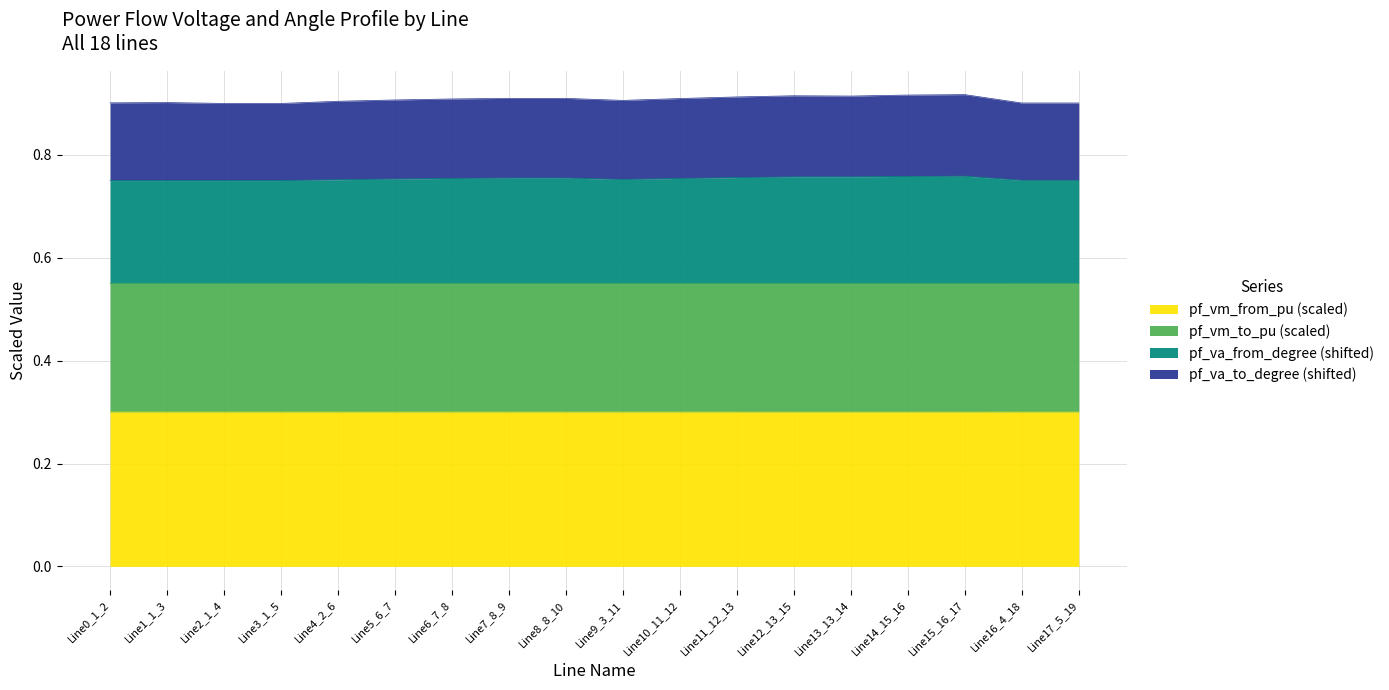

At which label does pf_va_from_degree reach its peak?

Line15_16_17